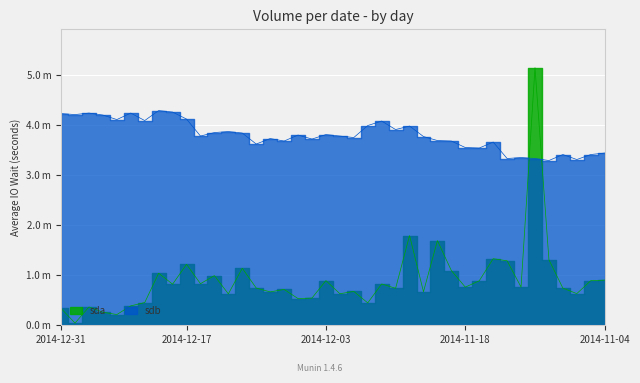

Where do sda and sdb first cross each other?

2014-11-12 and 2014-11-11